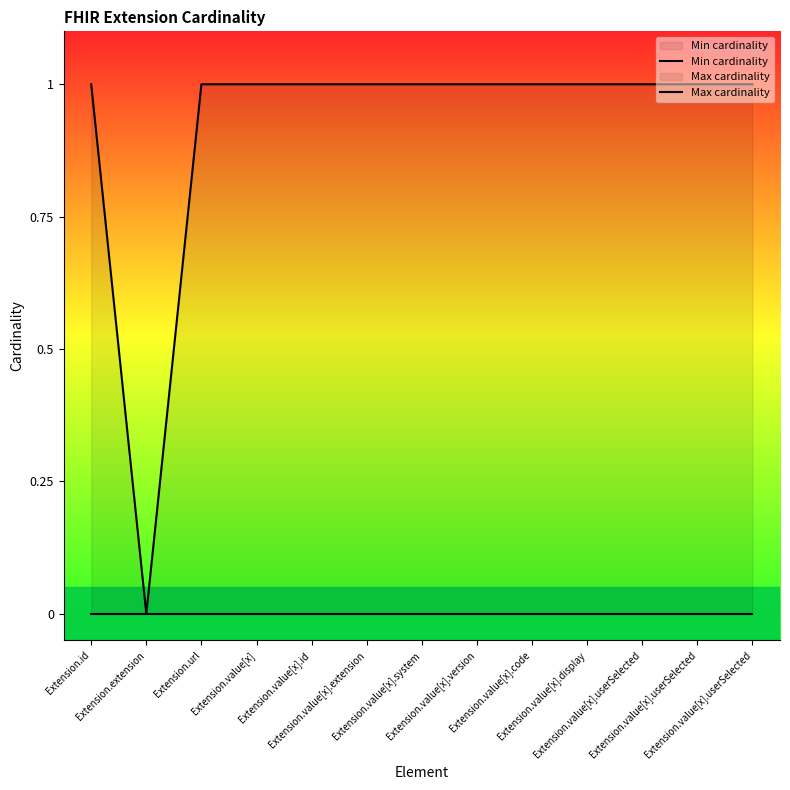

At how many categories does at least one series exceed 0?

12